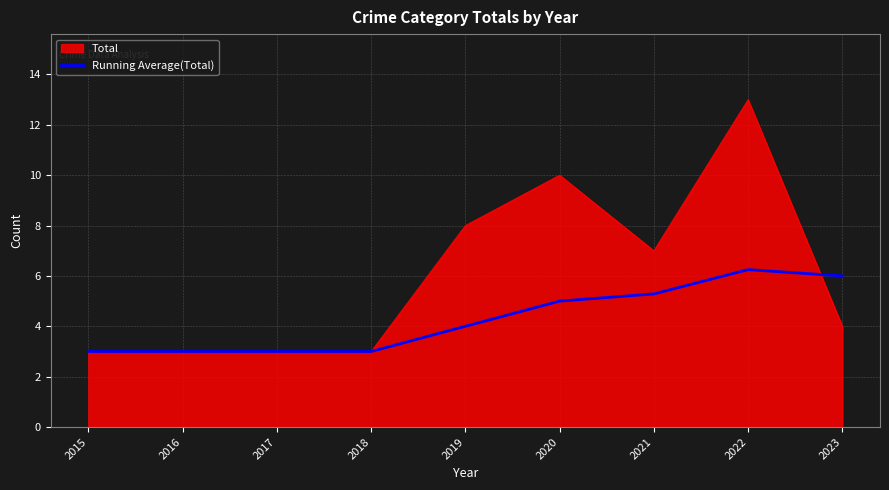

What is the approximate value of Total at 2022?

13.0